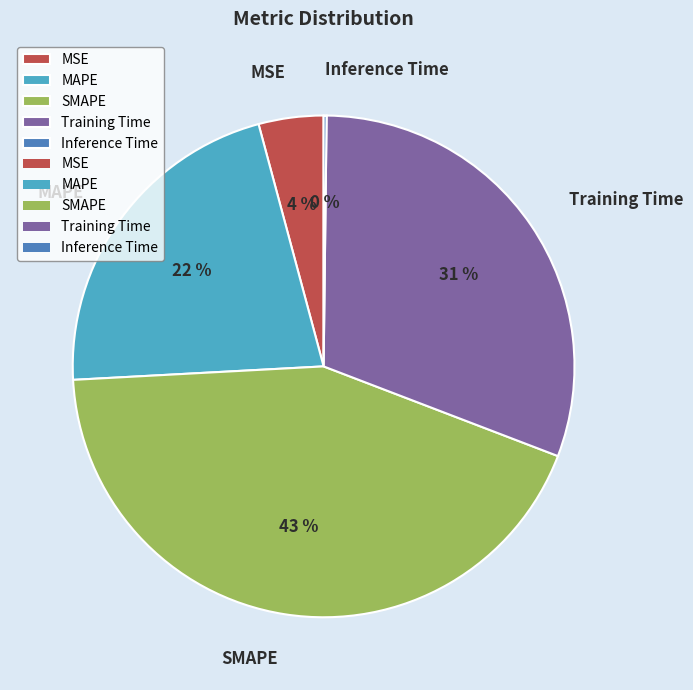

Which has a higher value, MAPE or SMAPE?

SMAPE